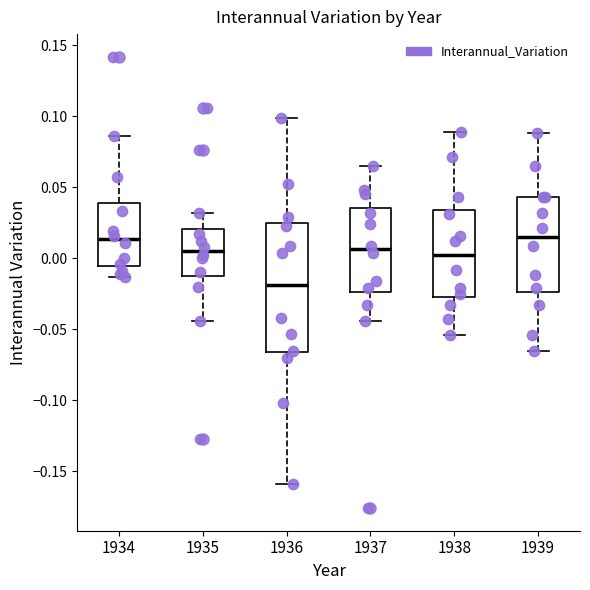

Comparing the boxes themselves (not the whiskers), which one is the tallest?

1936